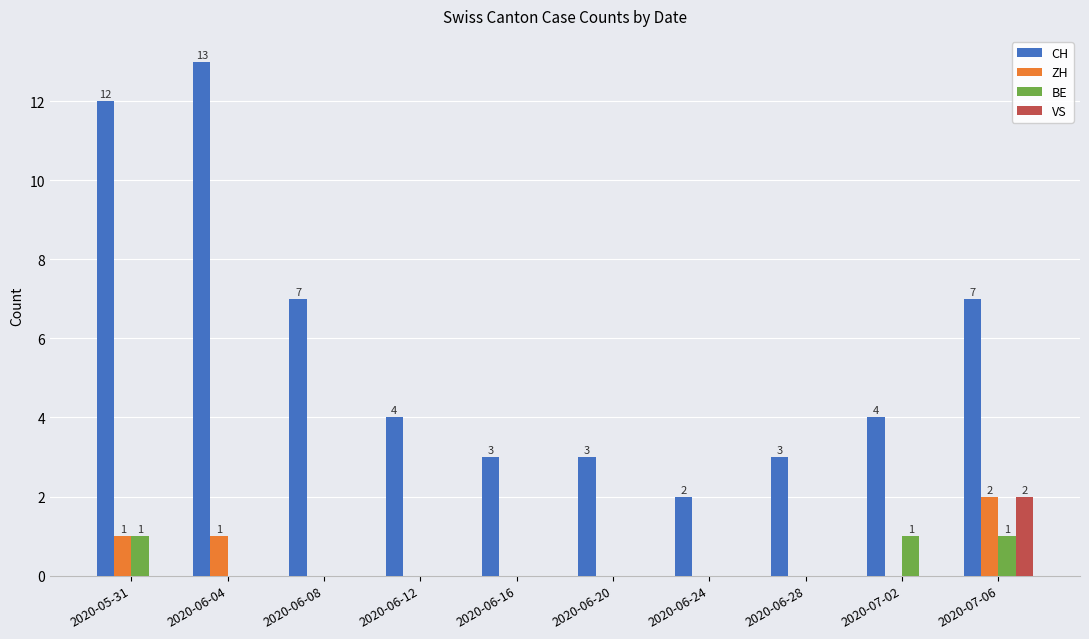

What is the sum of all CH values?

58